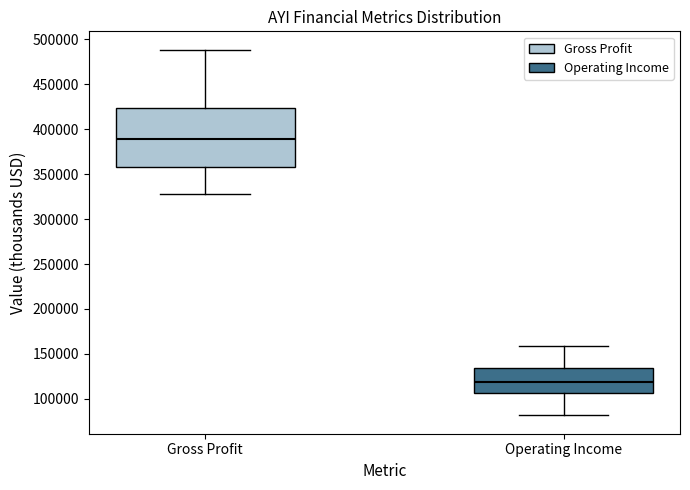

Comparing the boxes themselves (not the whiskers), which one is the tallest?

Gross Profit